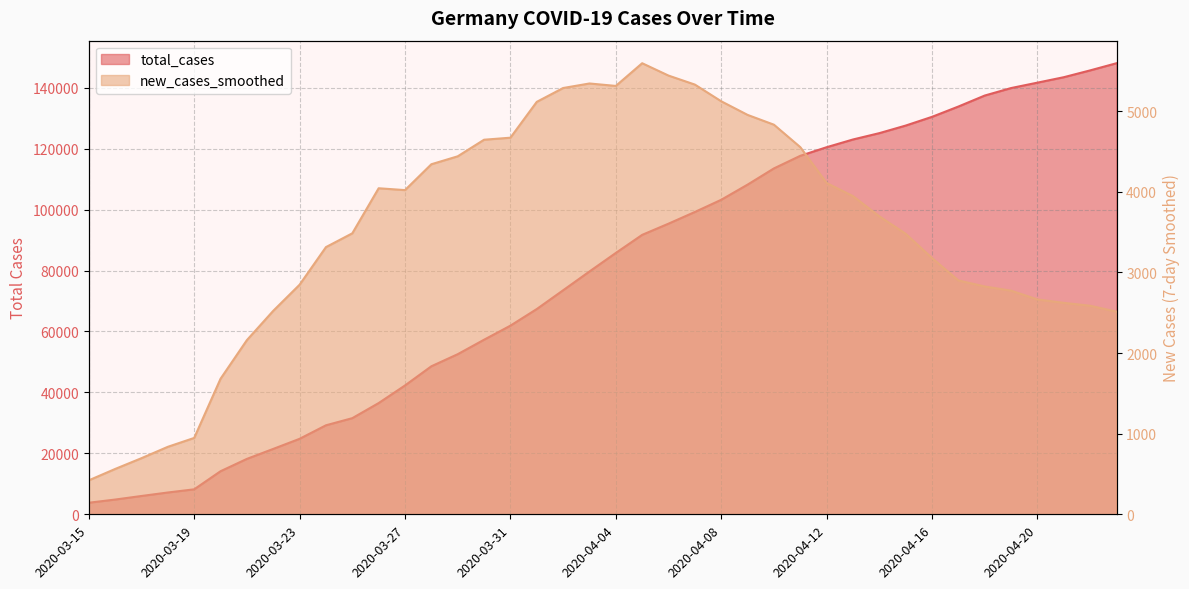

Between 2020-04-16 and 2020-04-23, which series saw the biggest shift?

total_cases